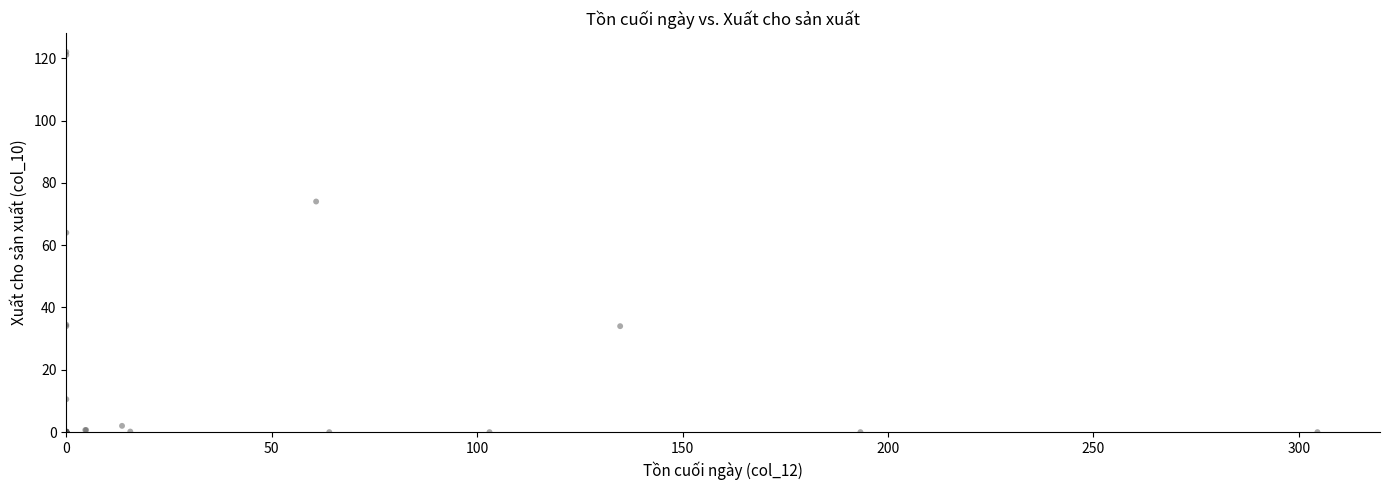

What Y value in the scatter plot is closest to 61?

64.0